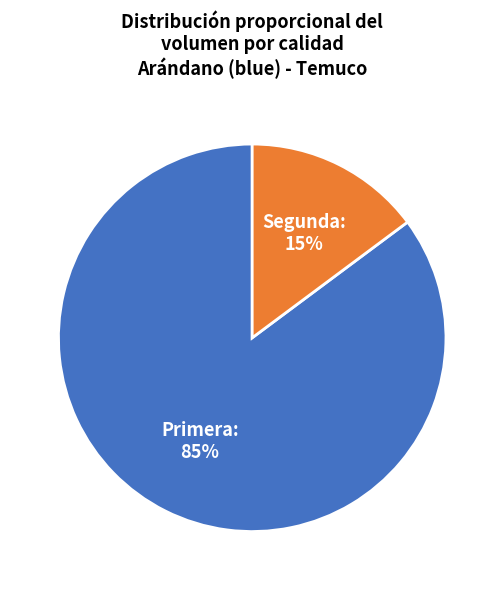

Which category has the smallest portion of the pie?

Segunda